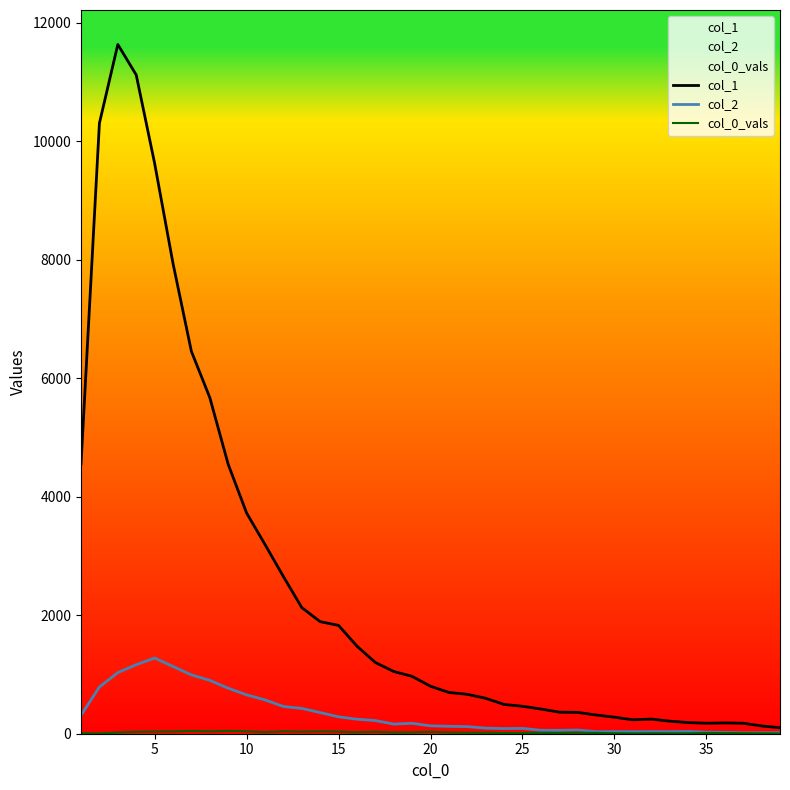

Which series has the widest spread of values?

col_1